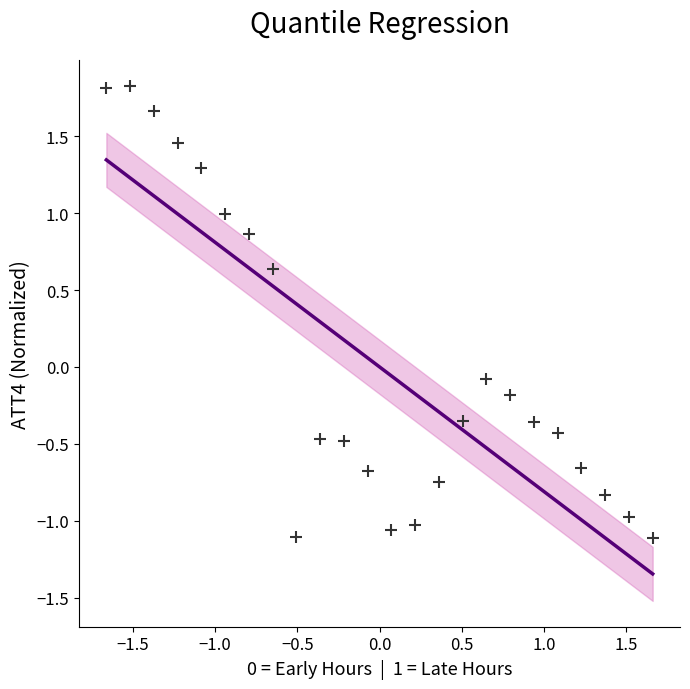

What is the range of X values (max minus min)?

3.3